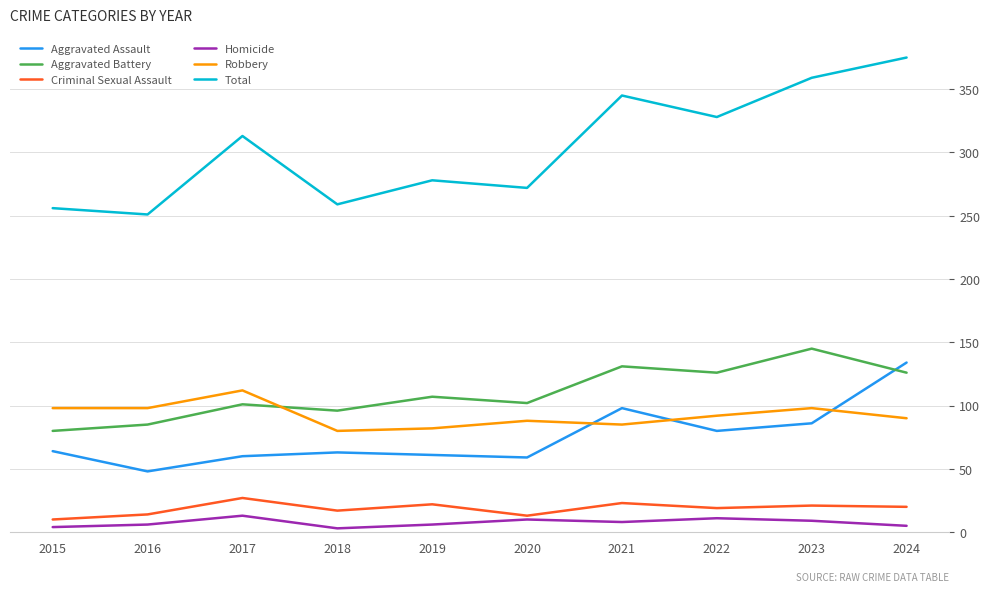

True or false: Aggravated Assault and Homicide intersect in this chart.

False